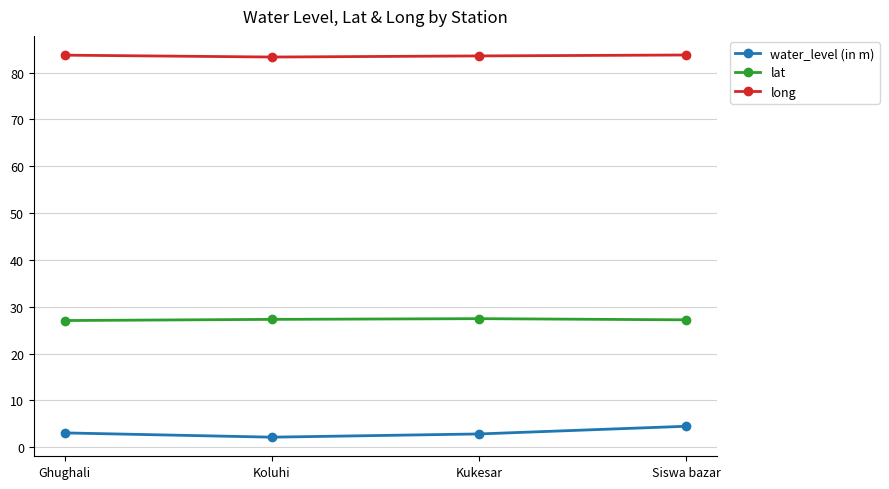

Is it true that long equals 83.8 at Siswa bazar?

True